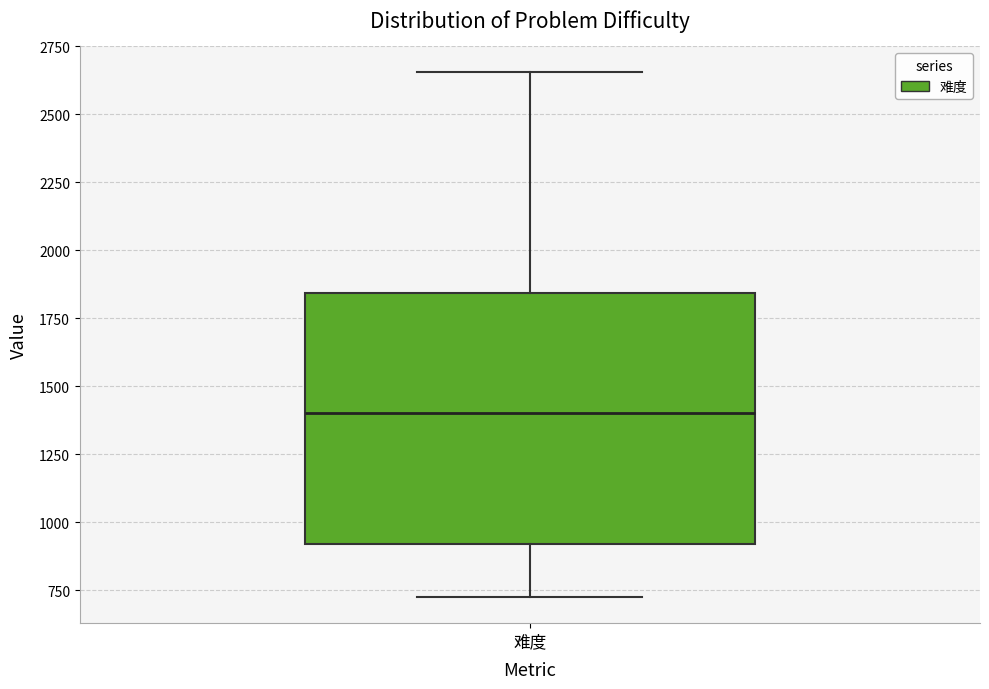

Where is the upper edge of the box for 难度 on the y-axis? The values are not printed on the chart, so give them approximately, as read against the axis.

1850